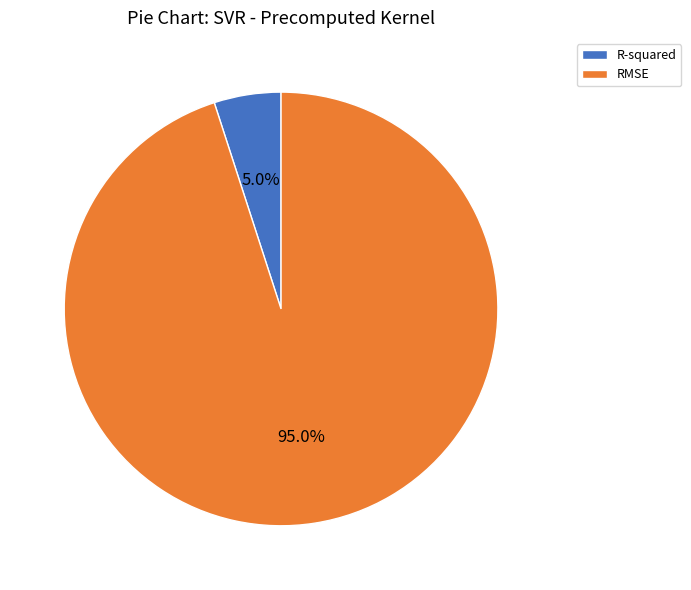

What is the ratio of the value at R-squared to the value at RMSE?

0.1